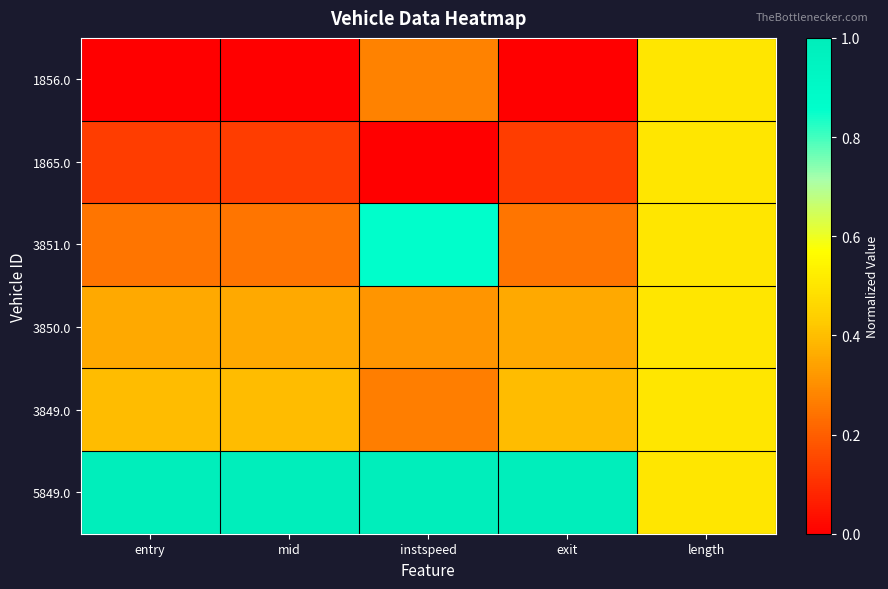

Which series changed the most between exit and length?

1856.0